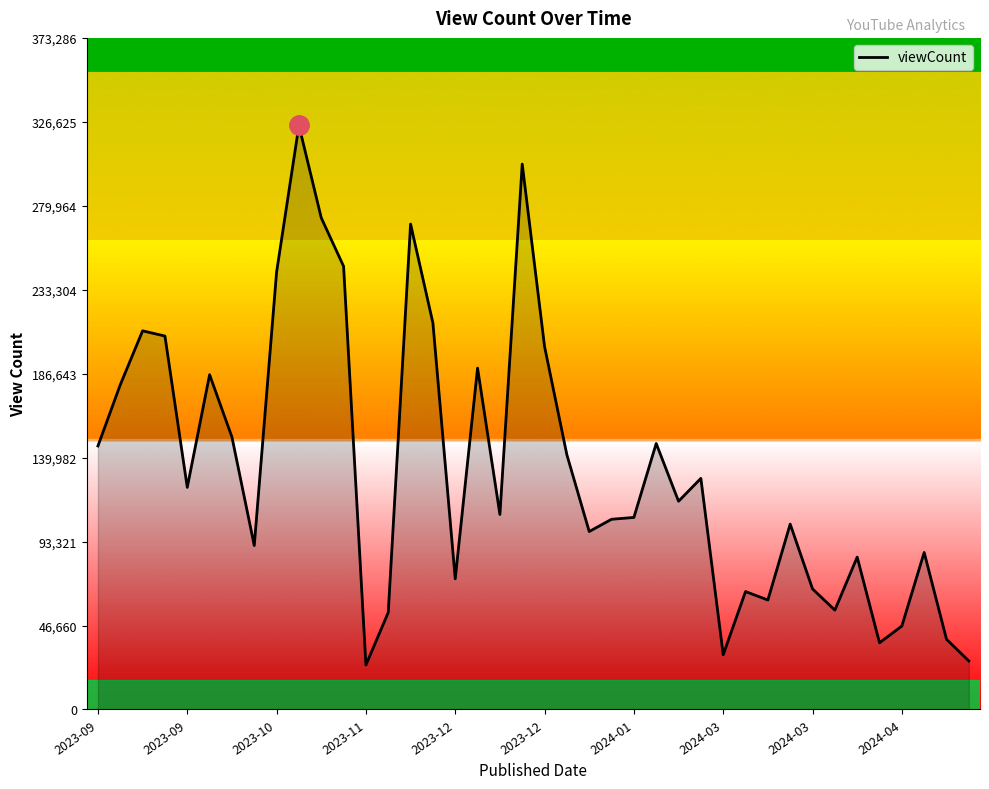

What is the difference between the second highest and second lowest values?

276173